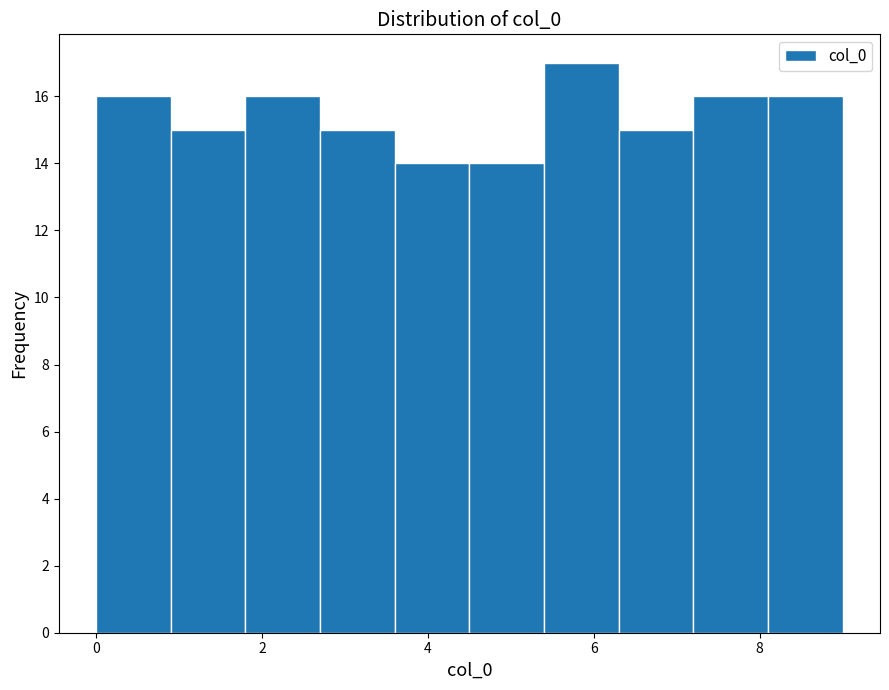

Reading left to right, list every bar in this chart as the range it spans on the x-axis followed by its height. Neither the bar edges nor the heights are printed on the chart, so give them approximately, as read against the axes.

0.0 to 0.9: 16
0.9 to 1.8: 15
1.8 to 2.7: 16
2.7 to 3.6: 15
3.6 to 4.5: 14
4.5 to 5.4: 14
5.4 to 6.3: 17
6.3 to 7.2: 15
7.2 to 8.1: 16
8.1 to 9.0: 16